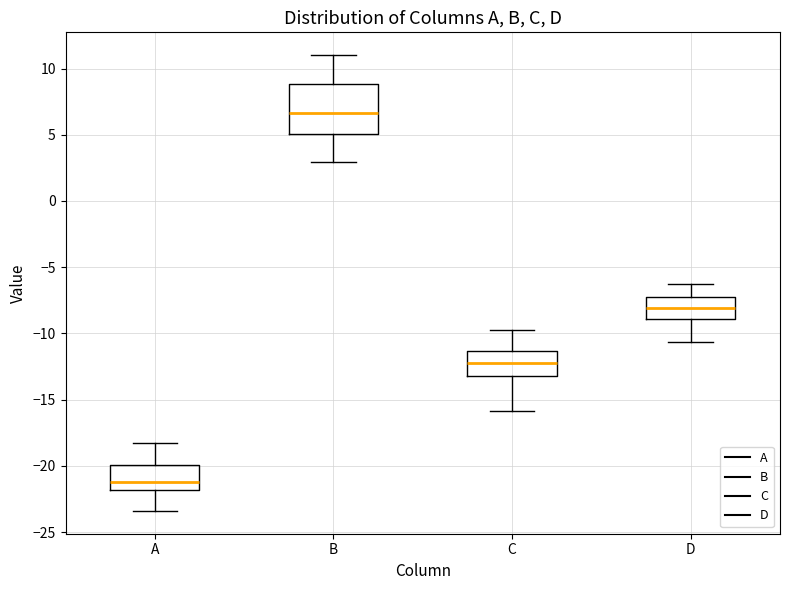

Where does the lower whisker of the box for C end on the y-axis? The values are not printed on the chart, so give them approximately, as read against the axis.

-16.0